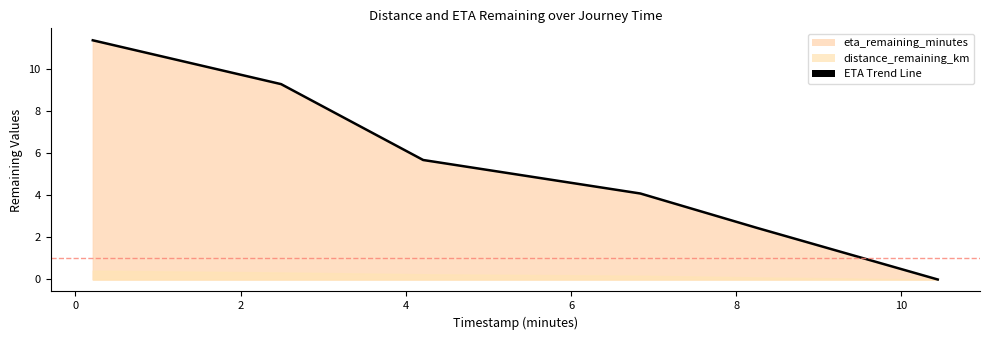

True or false: the data shows 2.4 at 0.

False